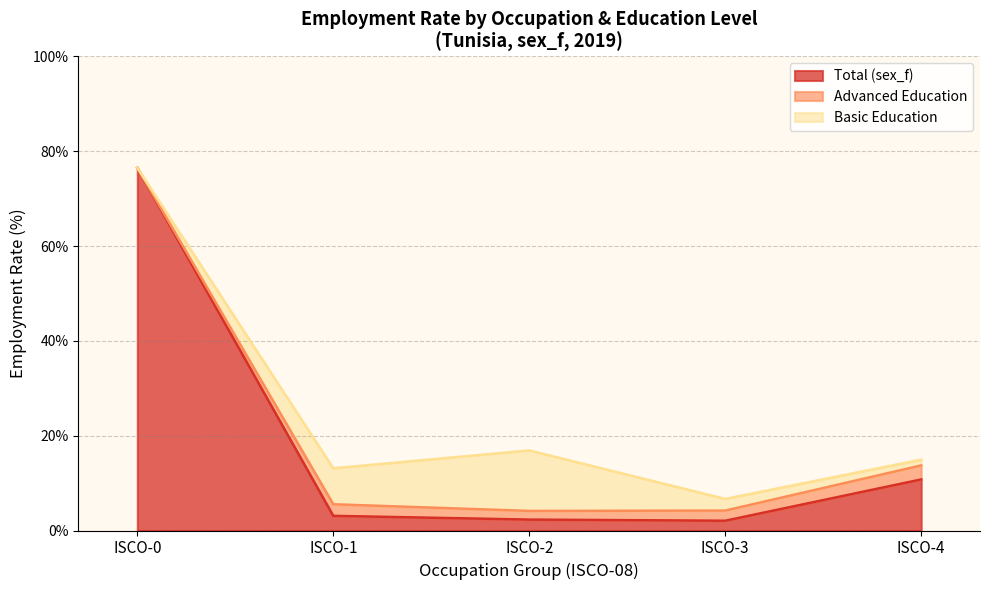

Where is Total (sex_f) nearest to the value 39?

ISCO-4